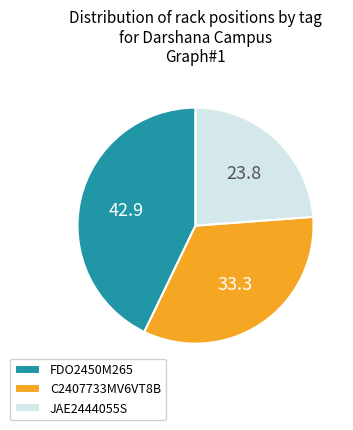

Is the sum of FDO2450M265 and C2407733MV6VT8B greater than half?

Yes